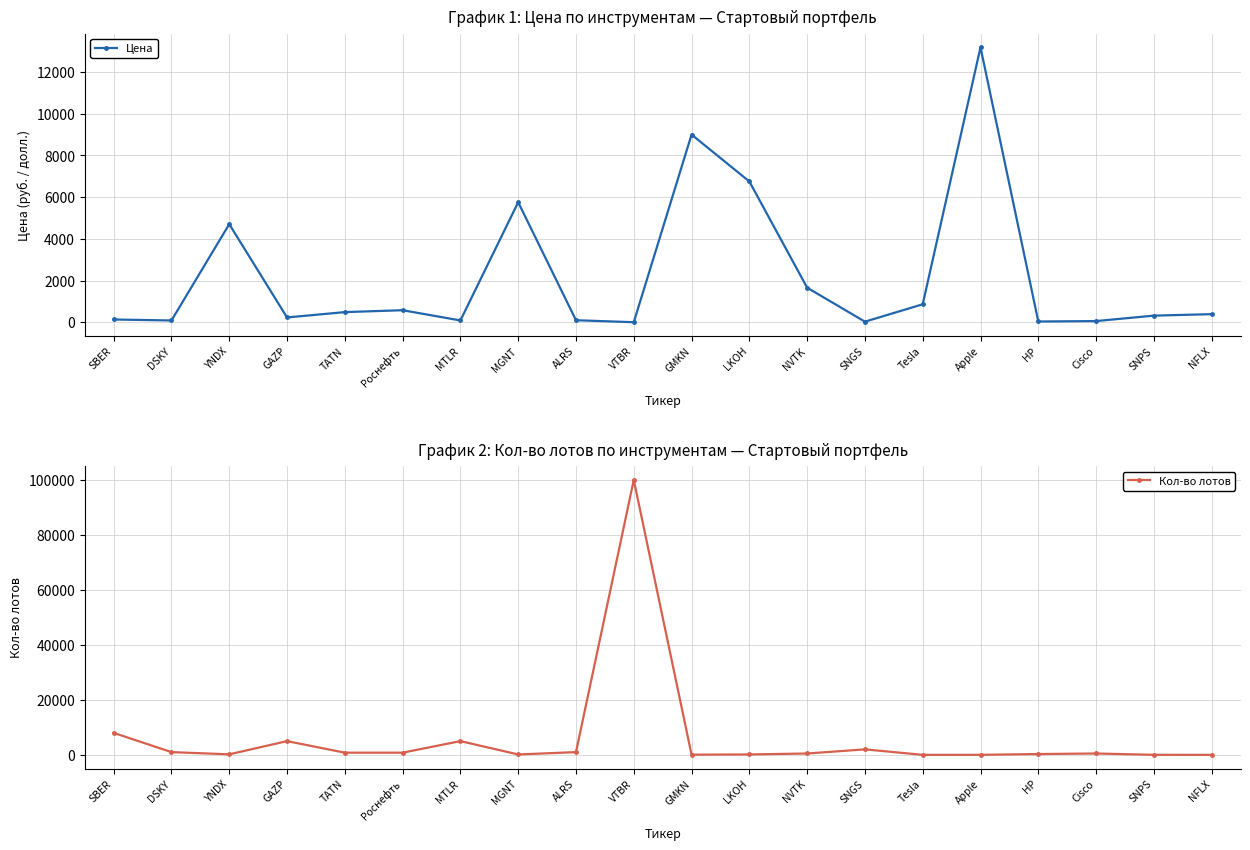

Reading left to right, what are all the values shown in this chart?

Цена: 130.0	82.8	4703.7	228.0	484.4	575.4	83.3	5754.0	95.0	0.0	9000.0	6752.0	1656.4	25.5	860.0	13188.0	34.0	54.0	315.0	386.0
Кол-во лотов: 8000.0	1000.0	200.0	5000.0	800.0	800.0	5000.0	150.0	1000.0	100000.0	70.0	150.0	500.0	2000.0	10.0	15.0	300.0	500.0	20.0	10.0